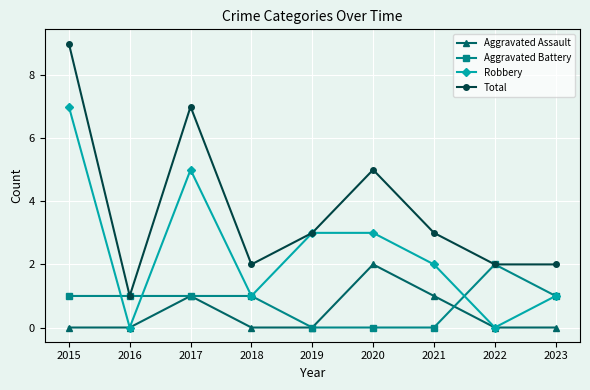

What is the difference between the highest and lowest values at 2022?

2